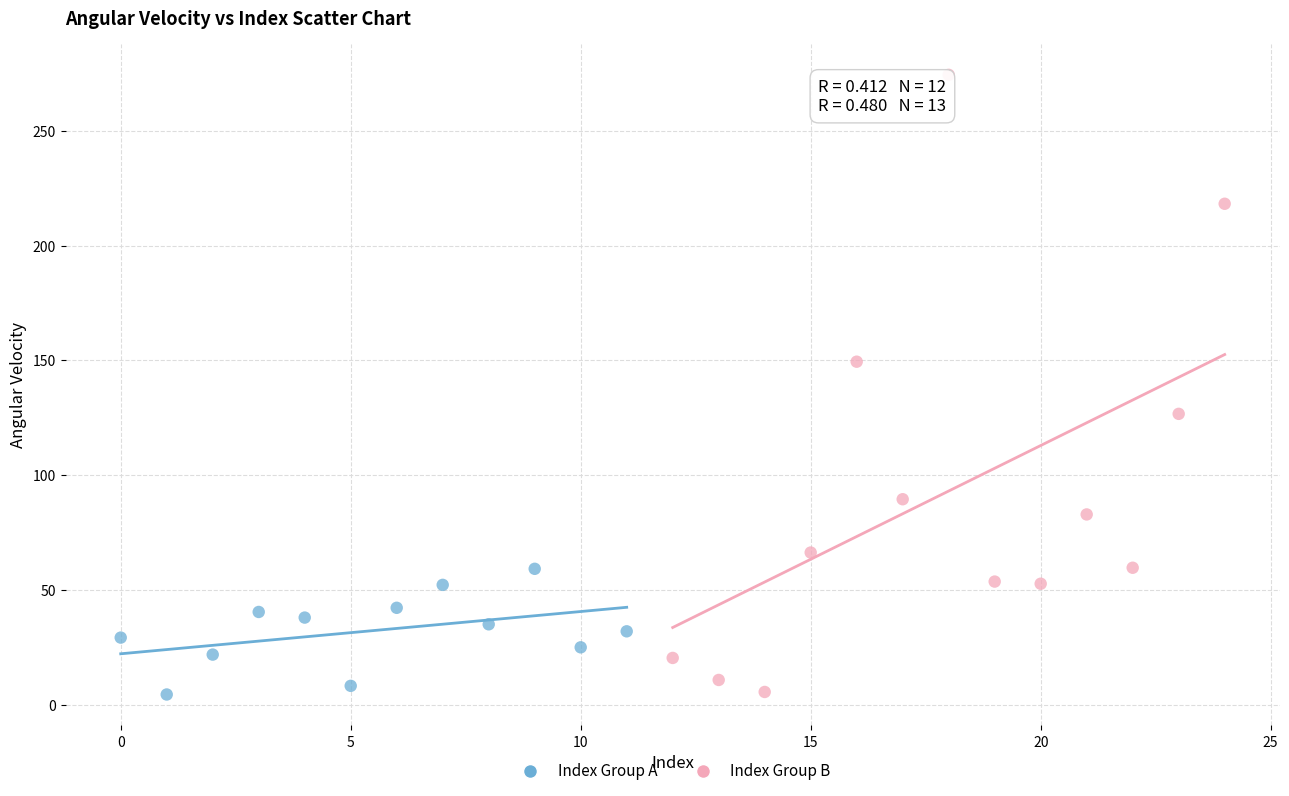

Which series has the widest spread of Y values?

Index Group B